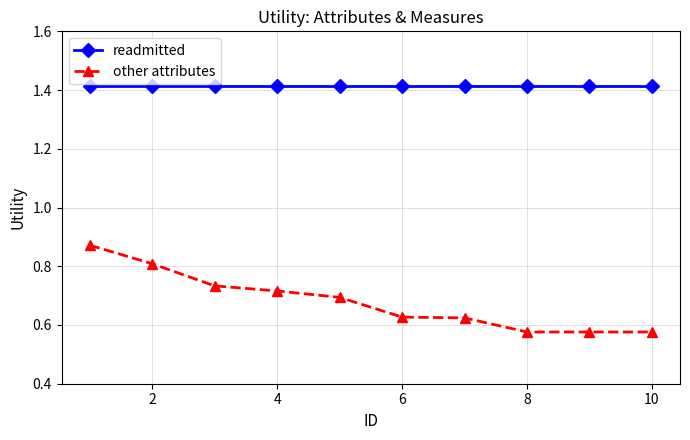

Which series has the largest total across all categories?

readmitted